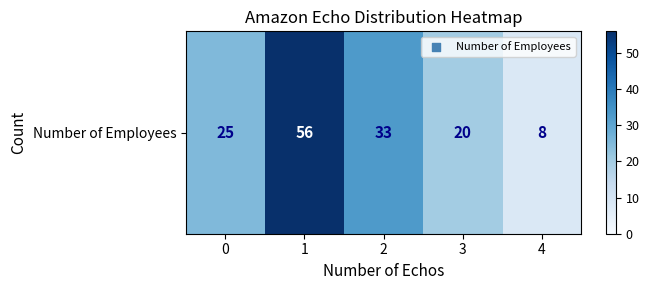

Rank the categories by value from highest to lowest.

1, 2, 0, 3, 4